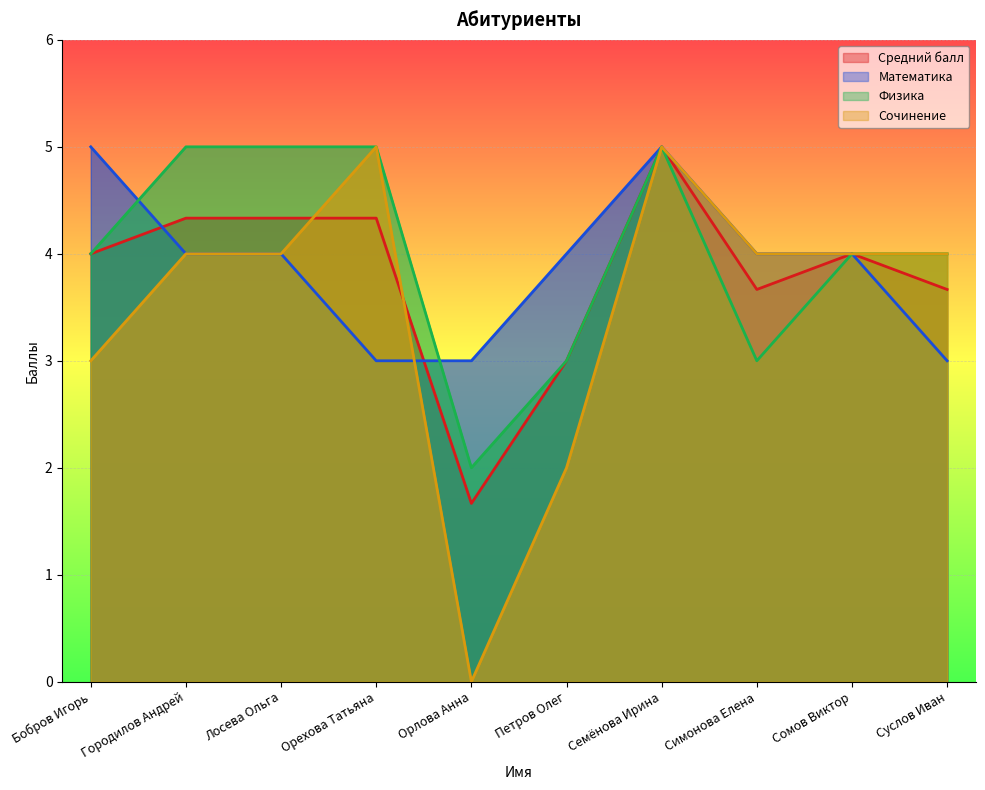

What is the value of the Математика point at the 8th from the left?

4.0